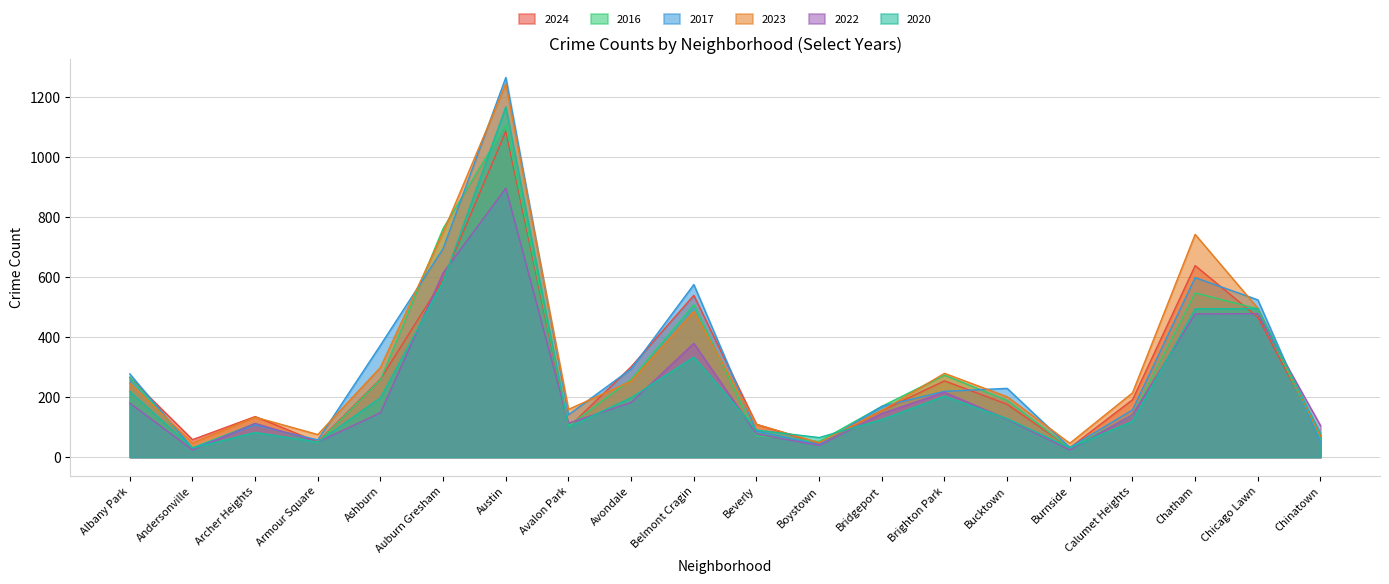

Rank the series at Calumet Heights from highest to lowest value.

2023, 2024, 2017, 2022, 2016, 2020